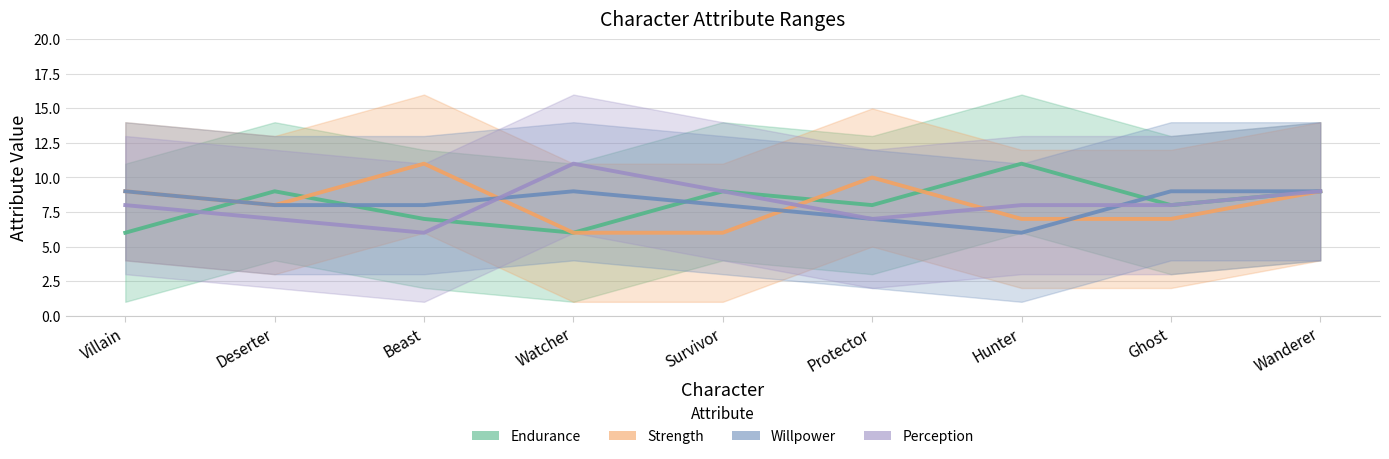

What are all the series names shown in the legend?

Endurance, Strength, Willpower, Perception